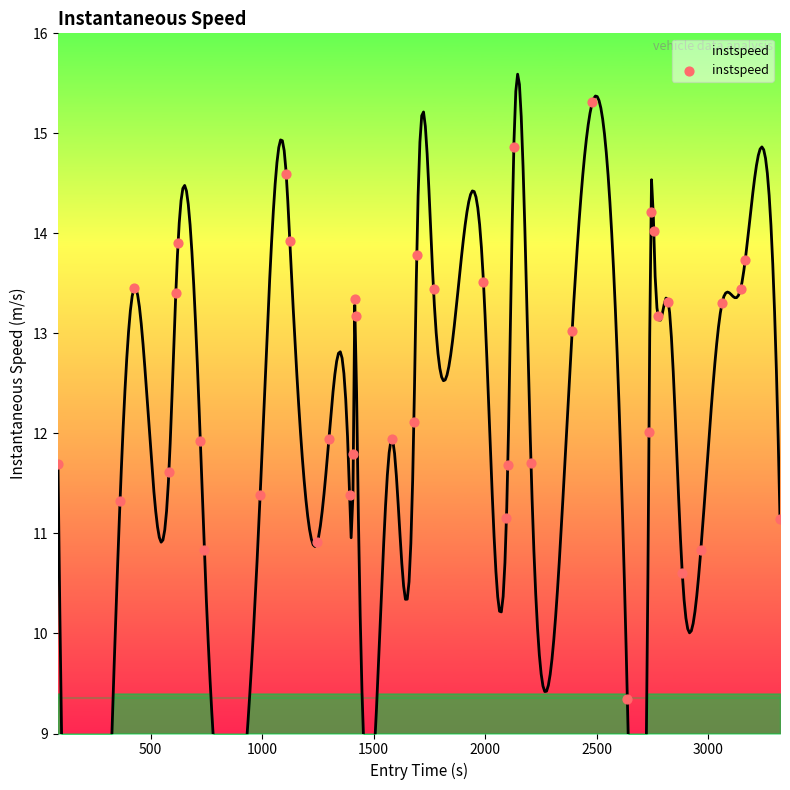

What is the range of X values (max minus min)?

3236.0